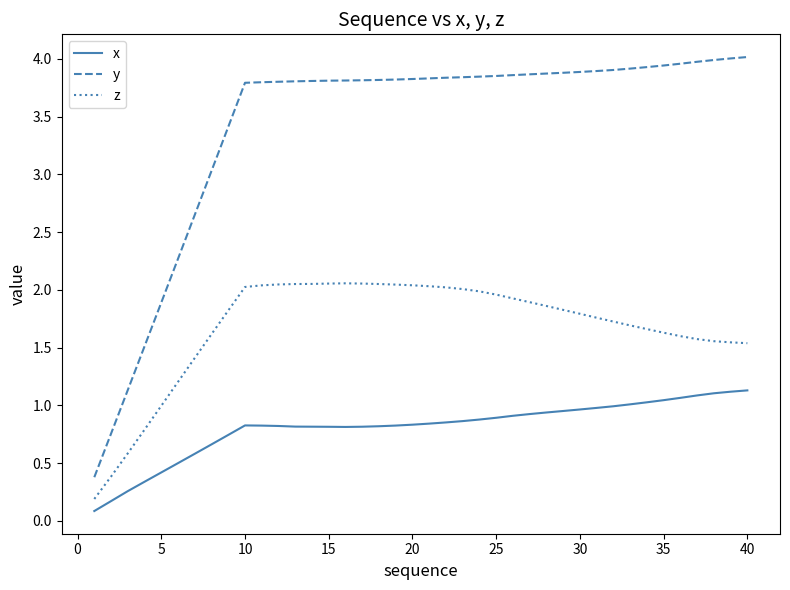

True or false: y and z cross at least once.

False